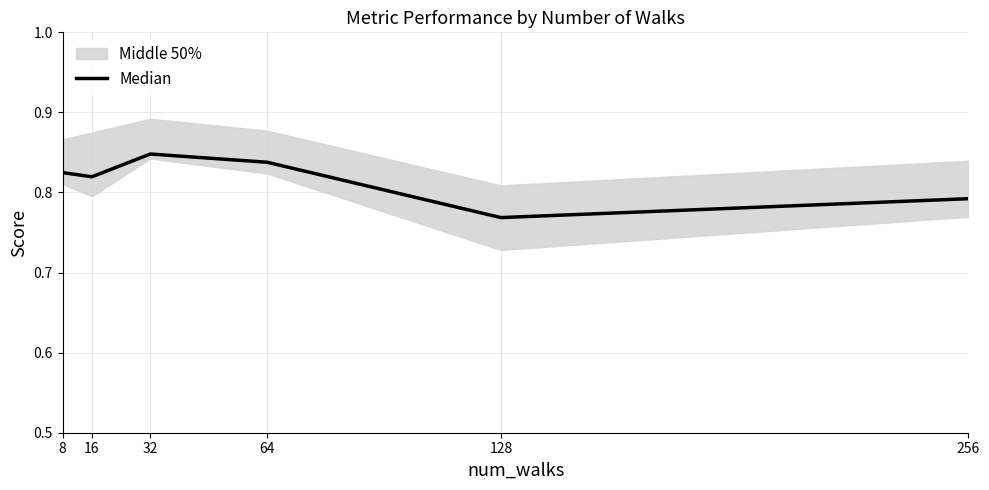

At which category does the chart reach its peak across all series?

32